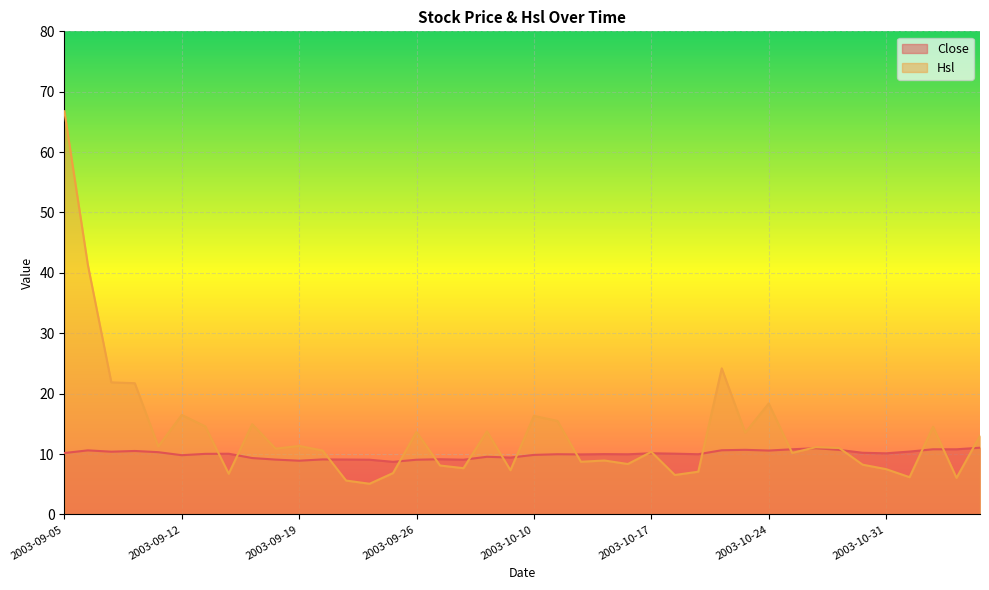

In Close, how many points are lower than both neighbors (excluding endpoints)?

11